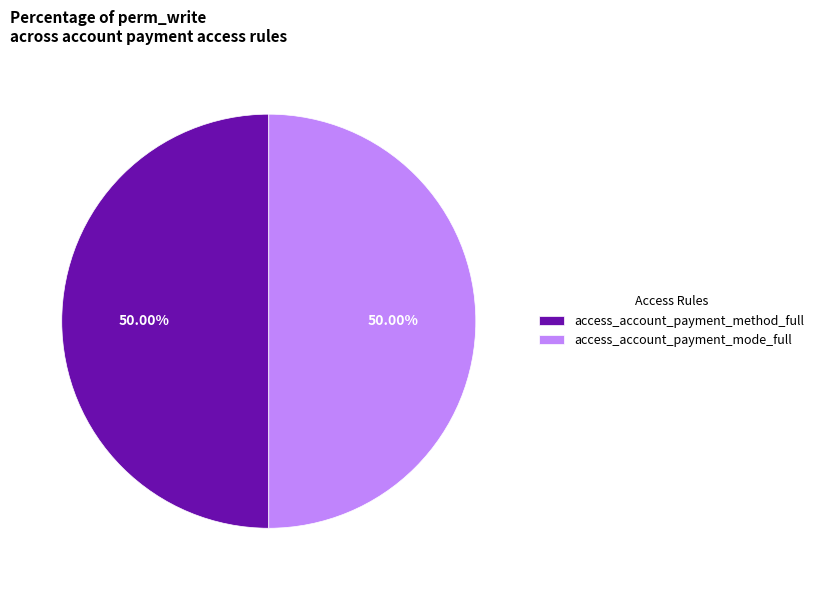

Do access_account_payment_method_full and access_account_payment_mode_full together represent more than half of the pie?

Yes